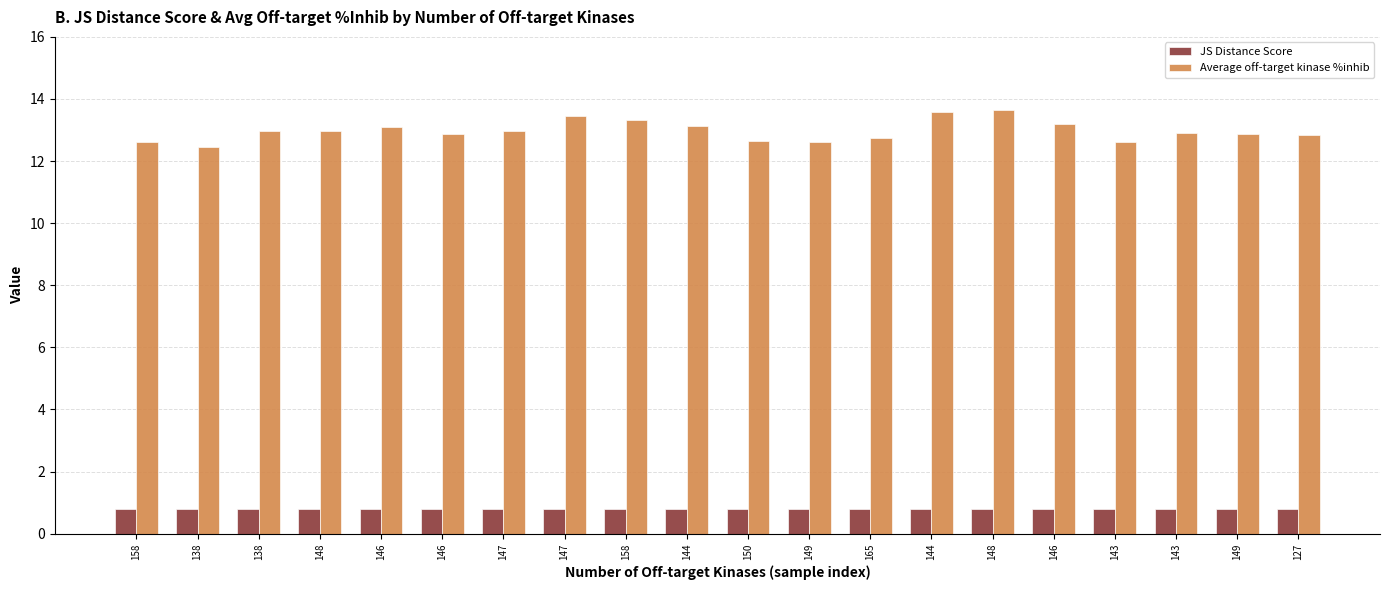

Which label corresponds to the smallest value in the chart?

127